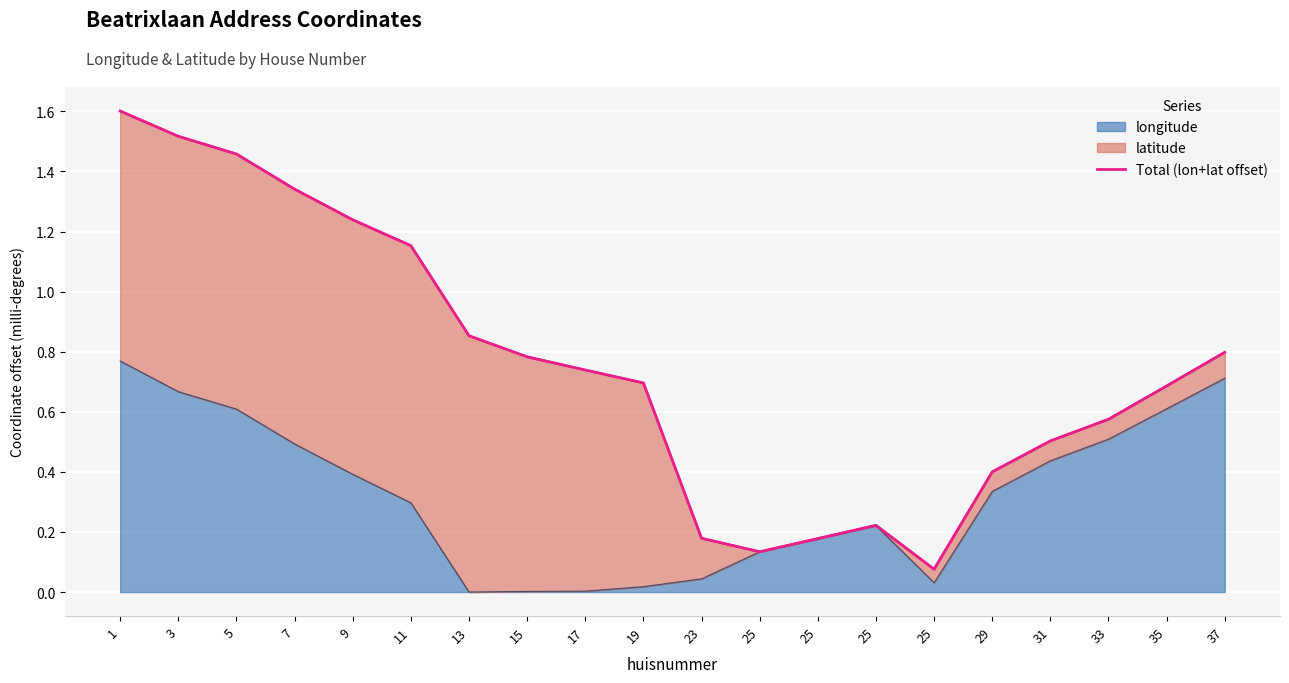

The chart shows a value of 0.2 at 23. True or false?

True